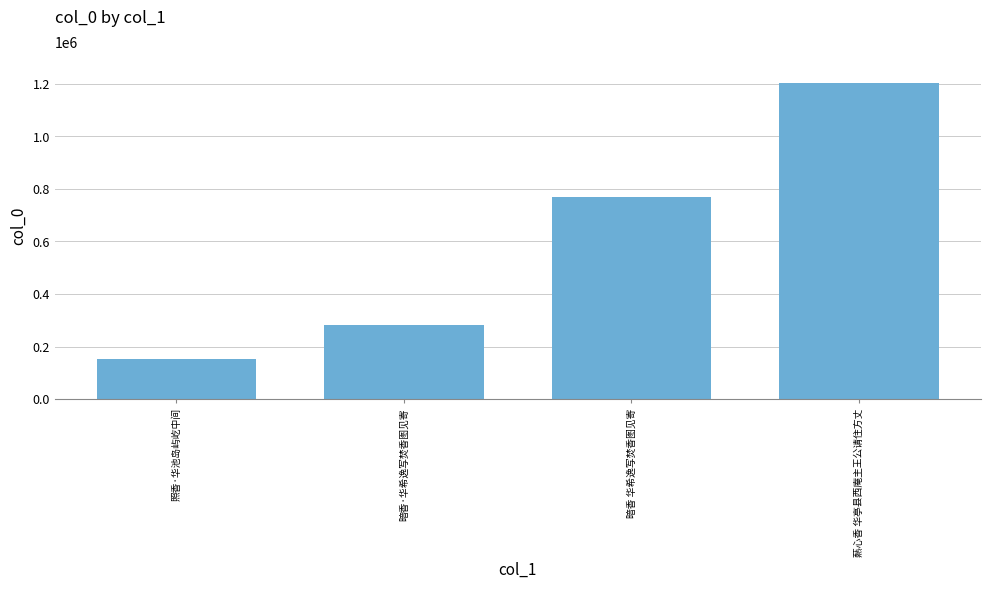

What is the change in value from 照香·华池岛屿屹中间 to 爇心香 华亭县西庵主王公请住方丈?

+1050869